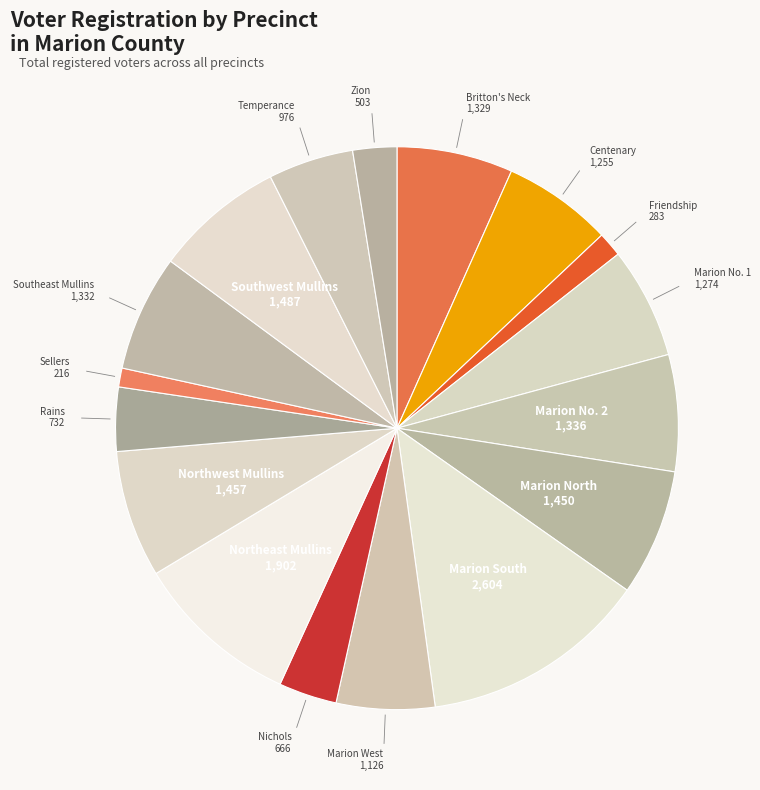

Is Northwest Mullins the majority of the pie?

No